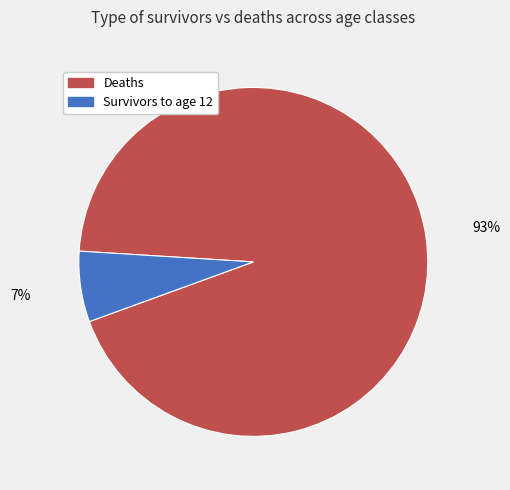

To the nearest percent, what is the average slice percentage?

50%